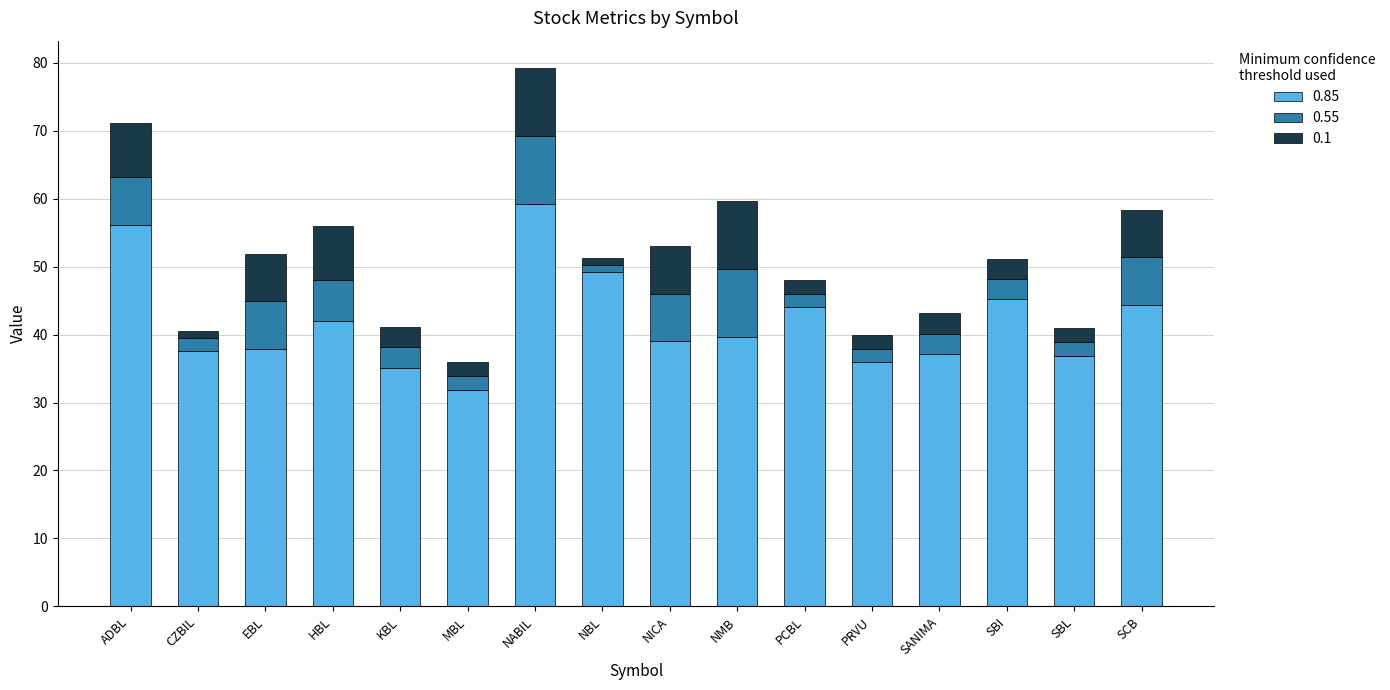

What is the difference between the 0.85 values at NBL and HBL?

7.3